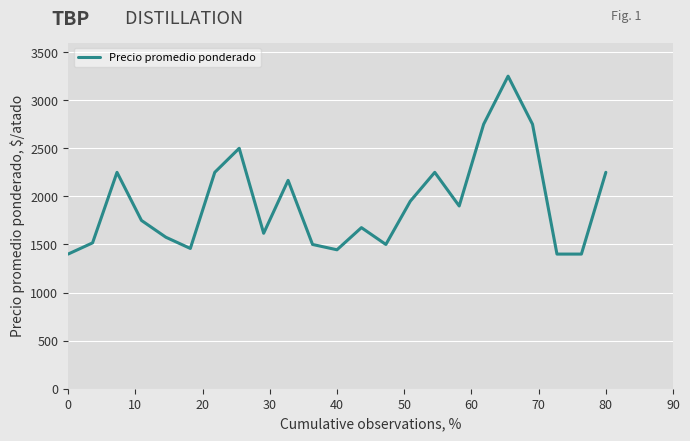

What is the smallest value displayed?

1400.0